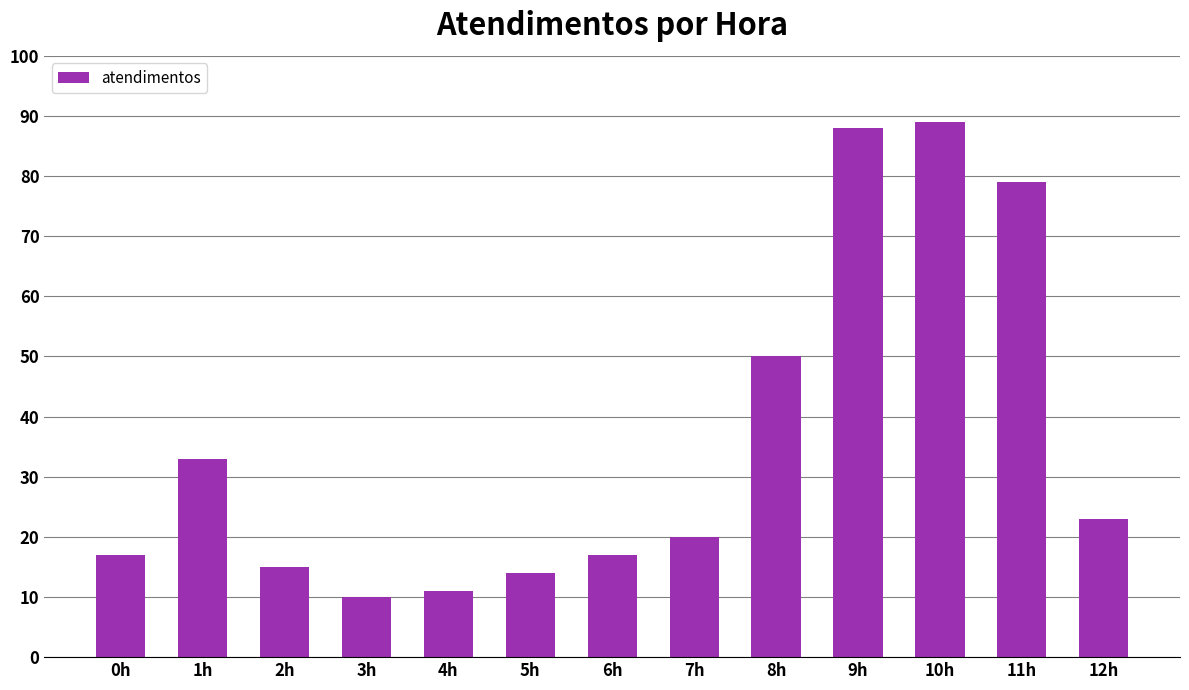

Count the number of categories in the chart.

13